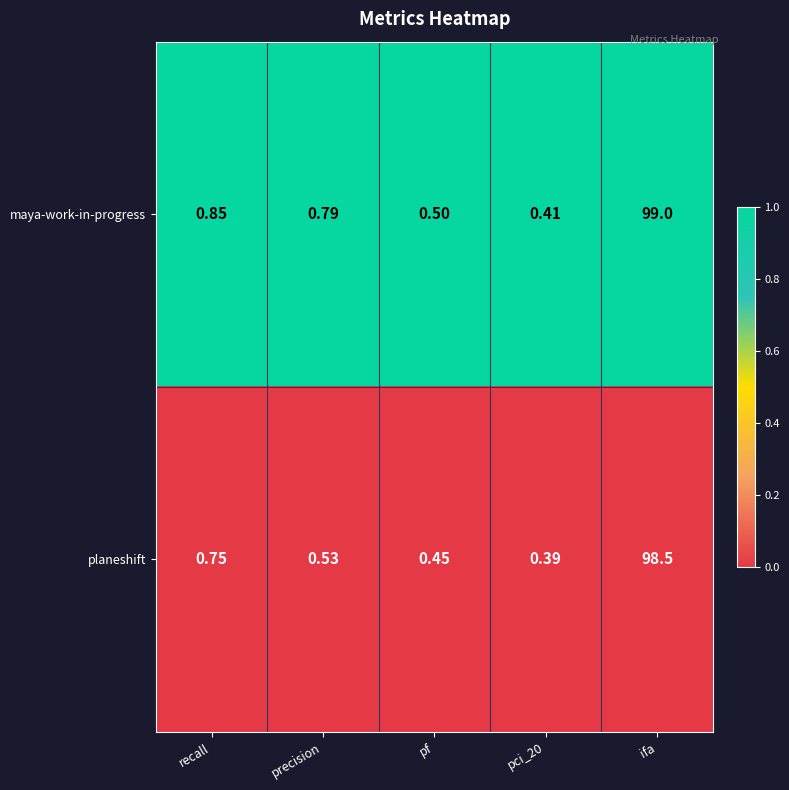

Where is maya-work-in-progress nearest to the value 49?

recall